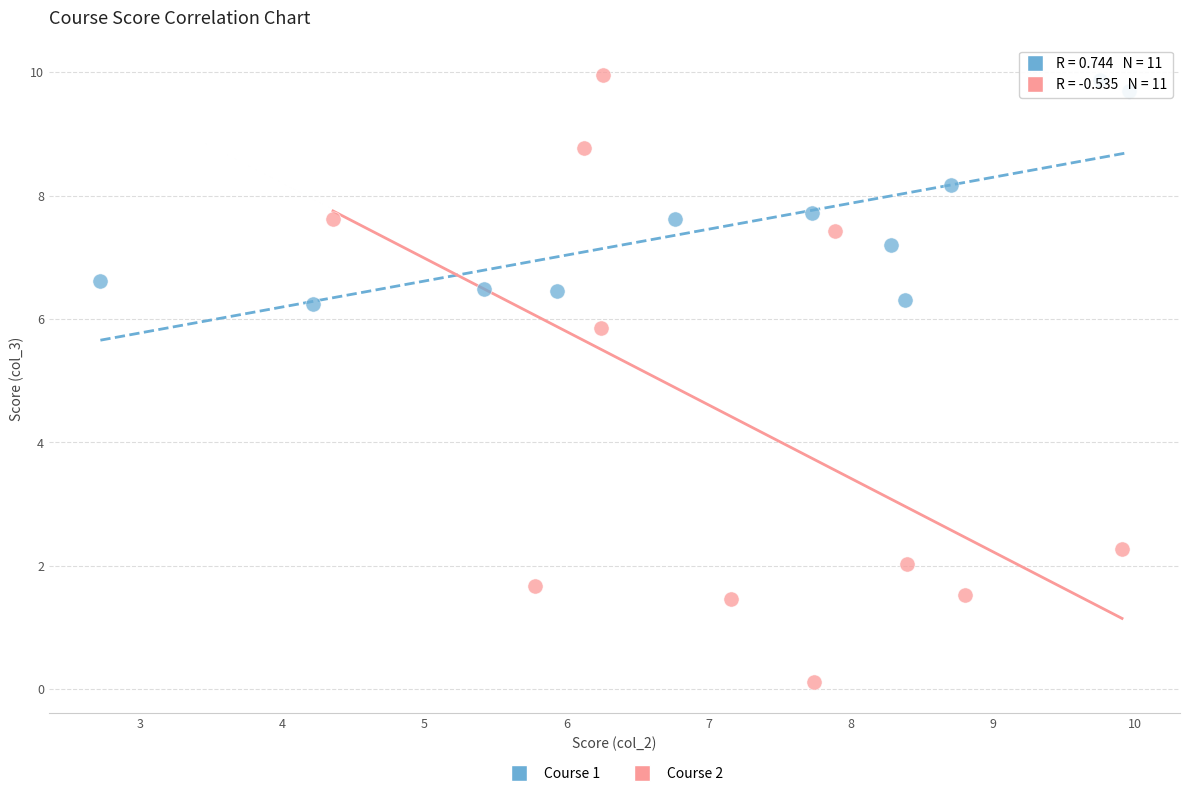

Which series reaches the minimum Y coordinate?

Course 2